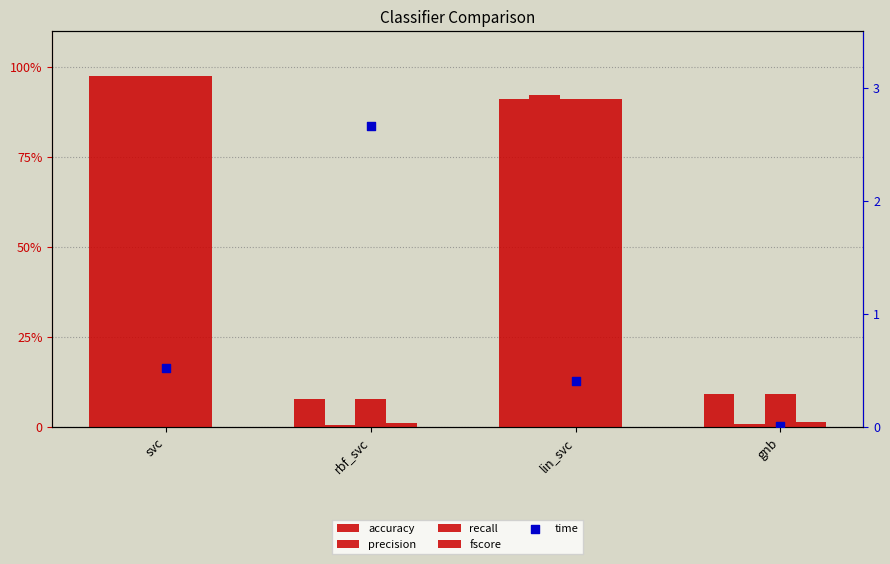

At which category is the sum across all series the highest?

svc